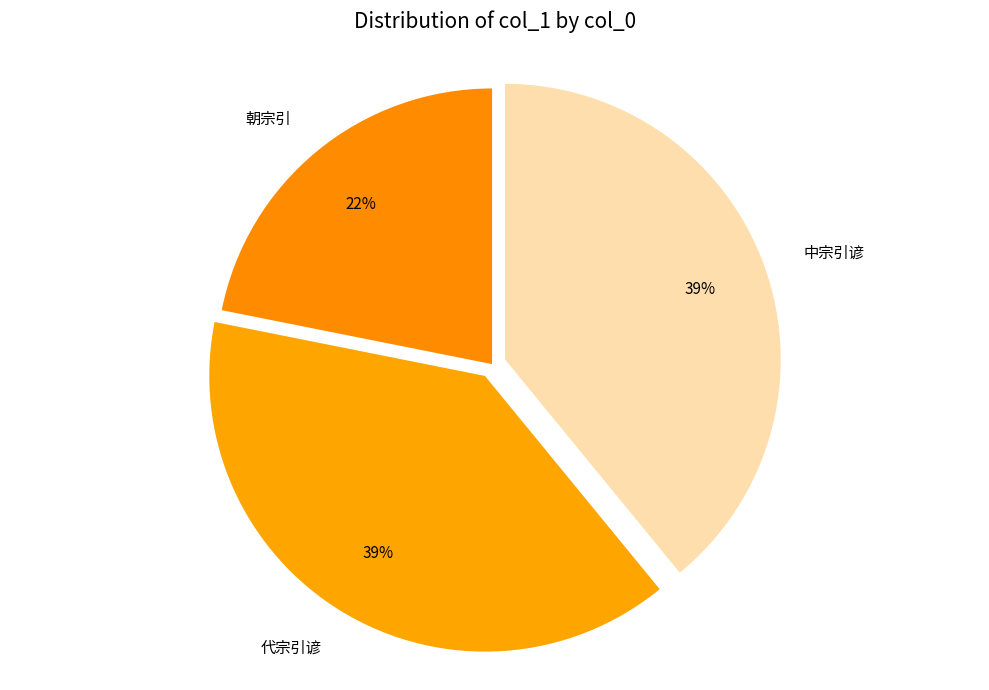

Is 中宗引谚 the majority of the pie?

No